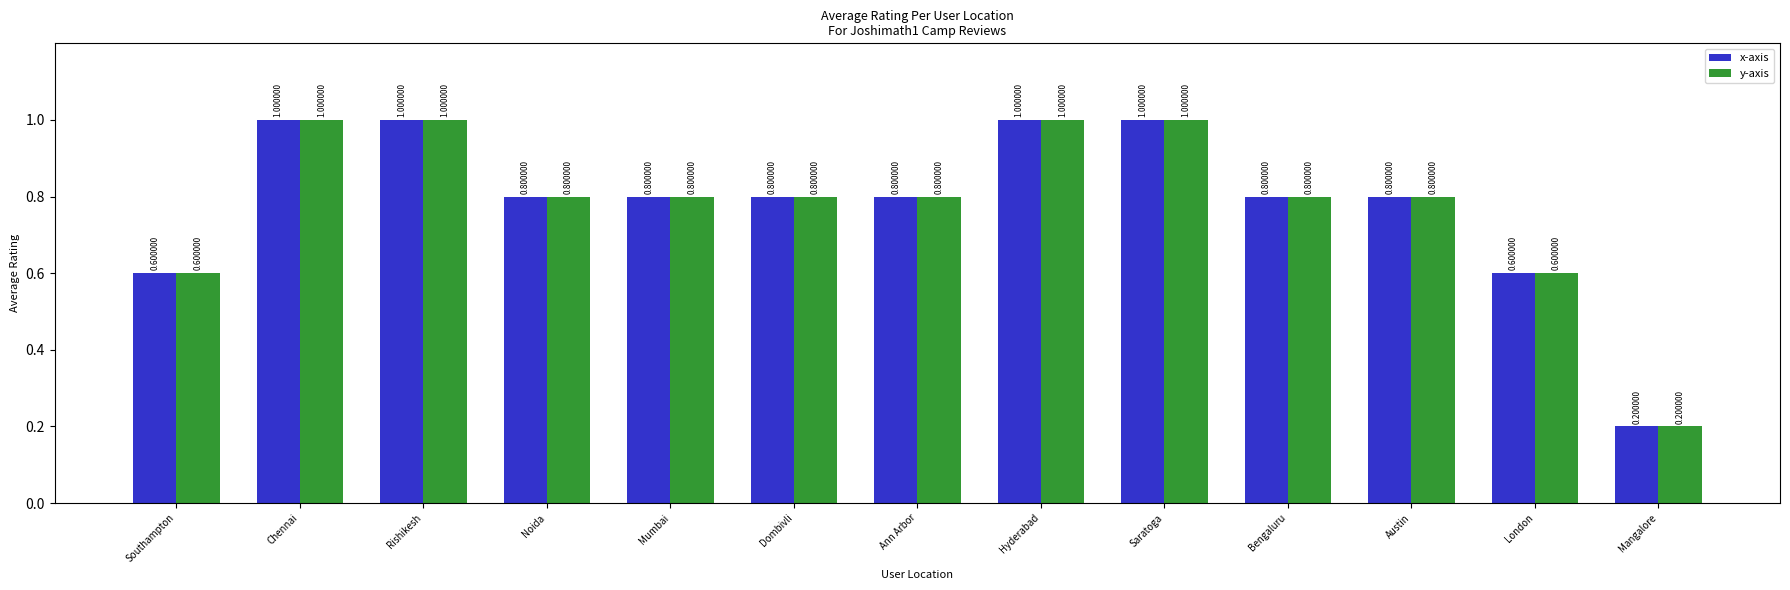

At which label does x-axis reach its minimum?

Mangalore